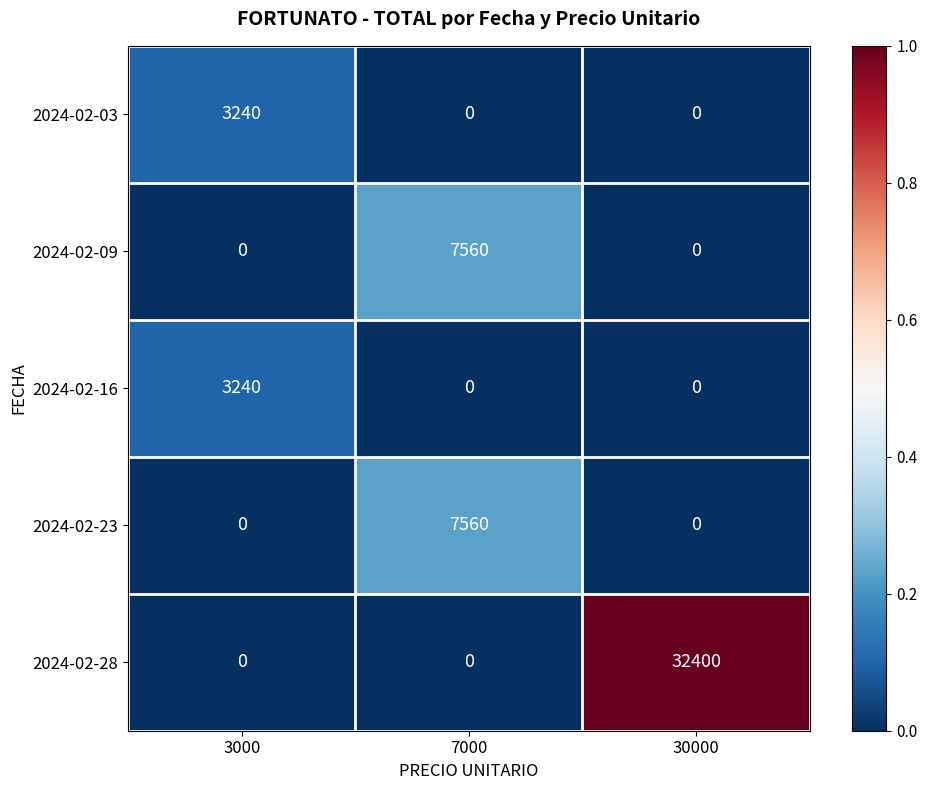

What is the sum of the 2024-02-16 values at 30000 and 3000?

3240